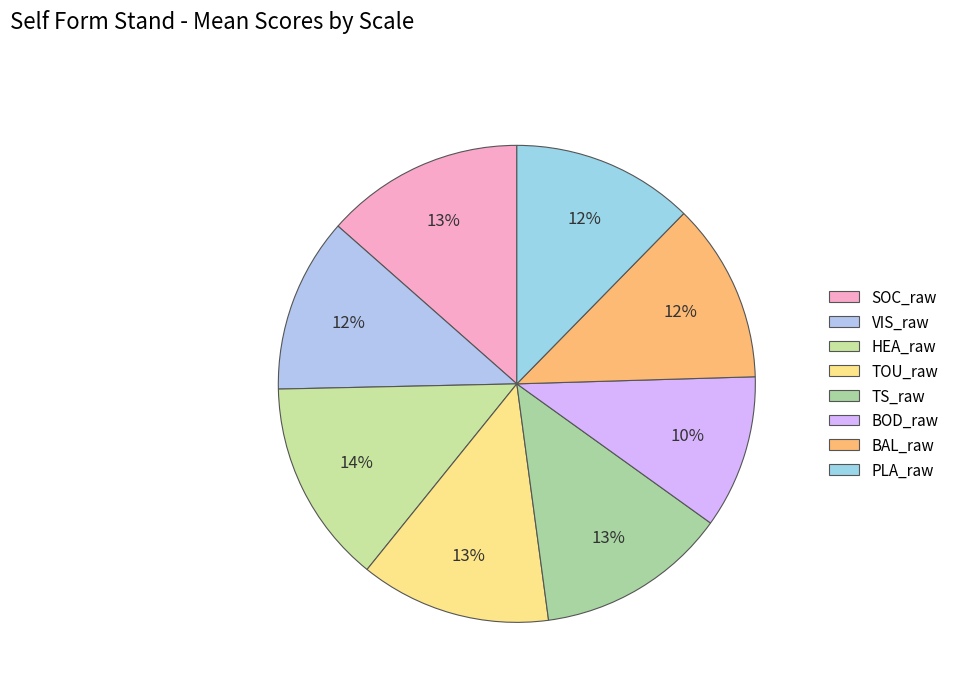

What is the smallest slice in the pie chart?

BOD_raw